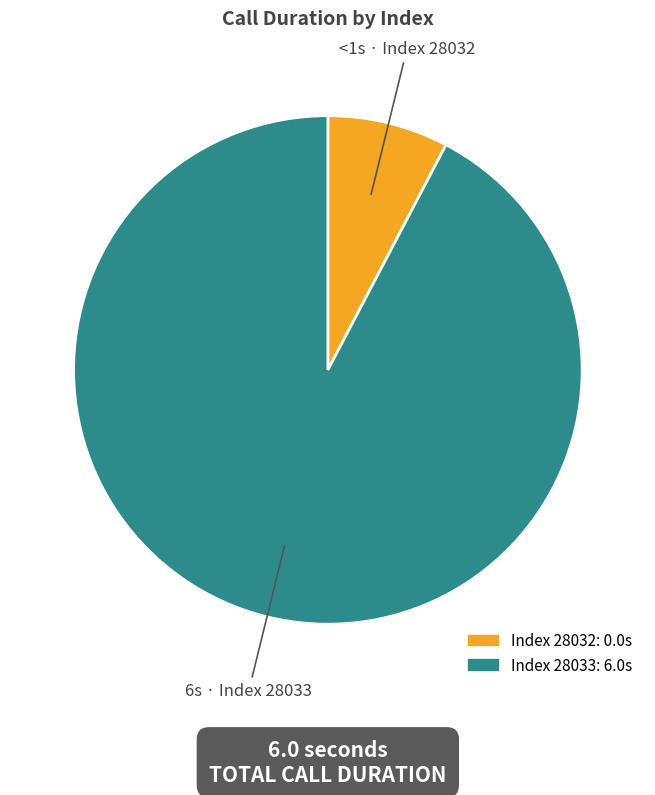

How many segments does this pie chart have?

2